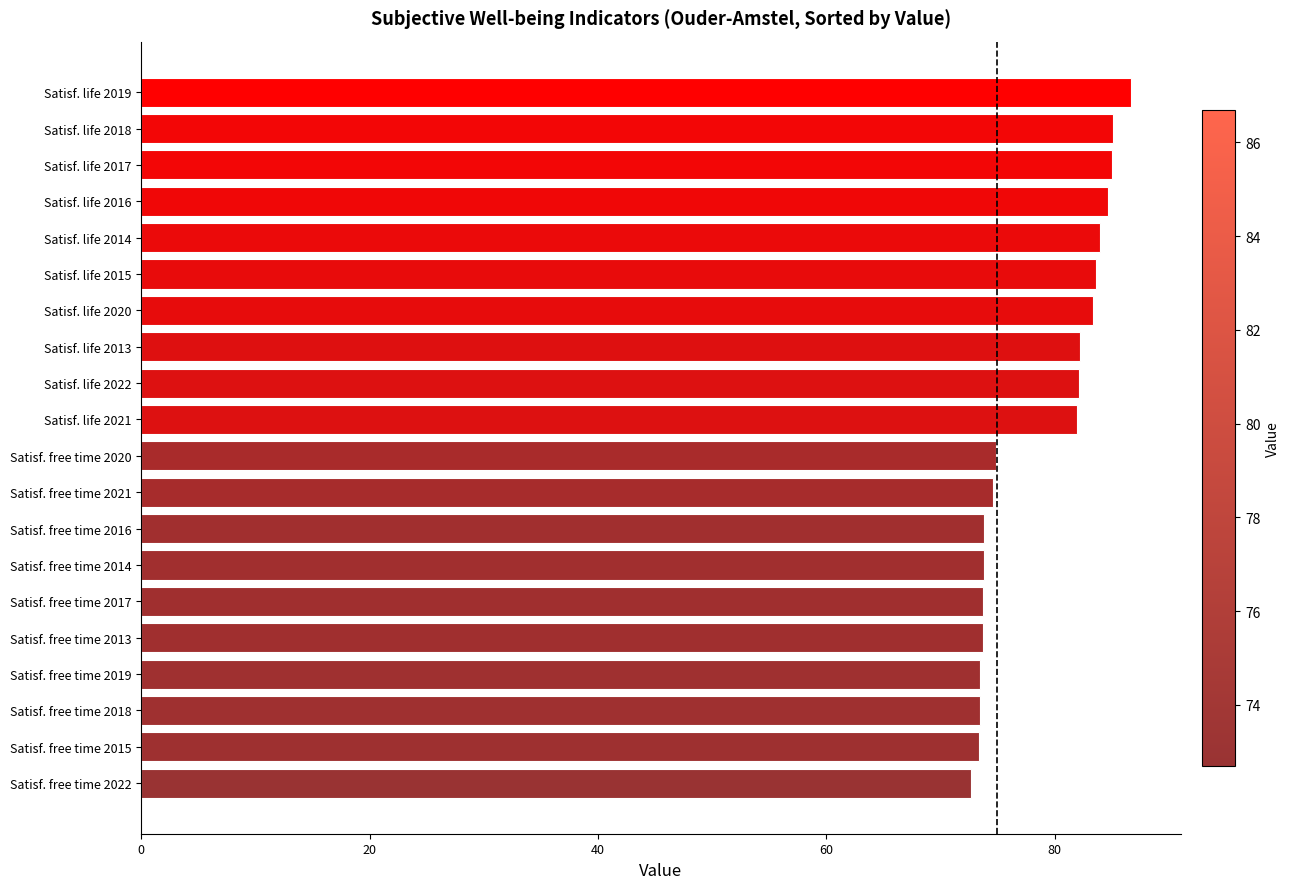

What is the difference between the second highest and minimum values?

12.4